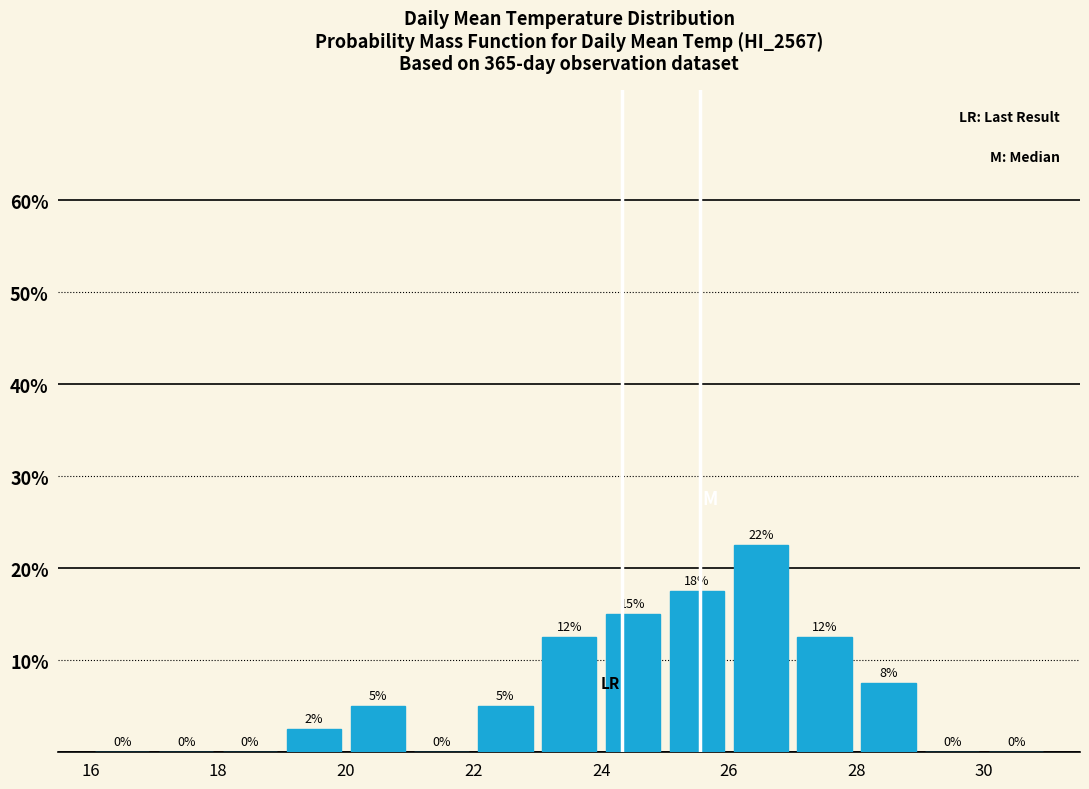

Over which range of the x-axis is the bar tallest?

26 to 27